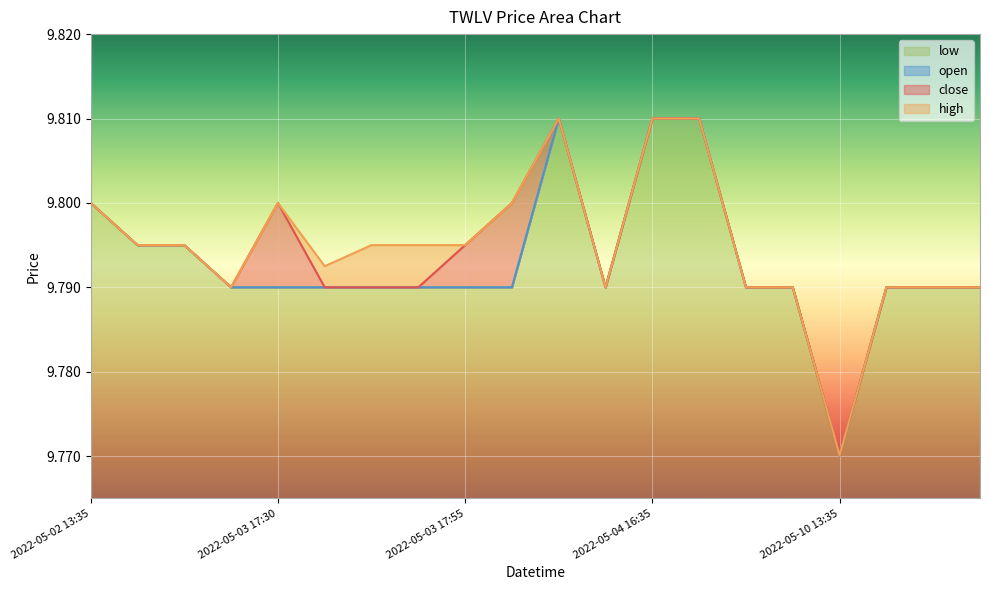

List the labels in order of low value, smallest first.

2022-05-10 13:35, 2022-05-02 18:10, 2022-05-03 17:30, 2022-05-03 17:35, 2022-05-03 17:40, 2022-05-03 17:50, 2022-05-03 17:55, 2022-05-03 18:00, 2022-05-03 19:55, 2022-05-05 15:15, 2022-05-05 19:55, 2022-05-10 13:40, 2022-05-10 14:20, 2022-05-10 14:40, 2022-05-02 13:55, 2022-05-02 16:30, 2022-05-02 13:35, 2022-05-03 19:00, 2022-05-04 16:35, 2022-05-04 17:55